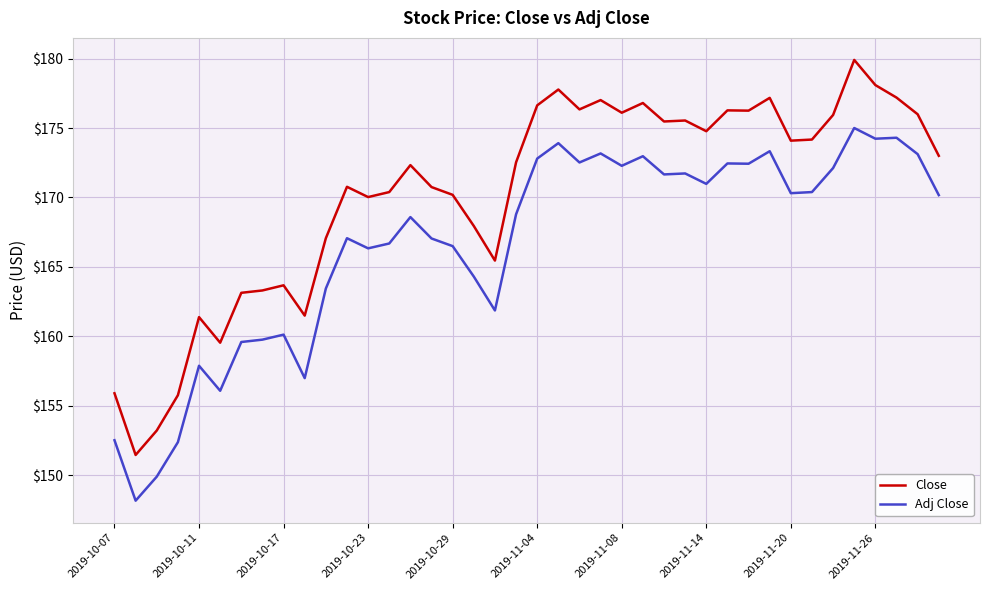

What is the smallest value displayed?

148.2